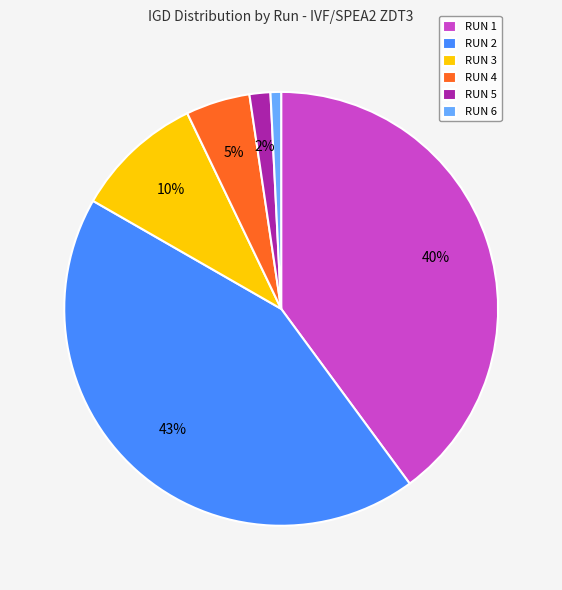

Does RUN 2 account for over 50% of the chart?

No